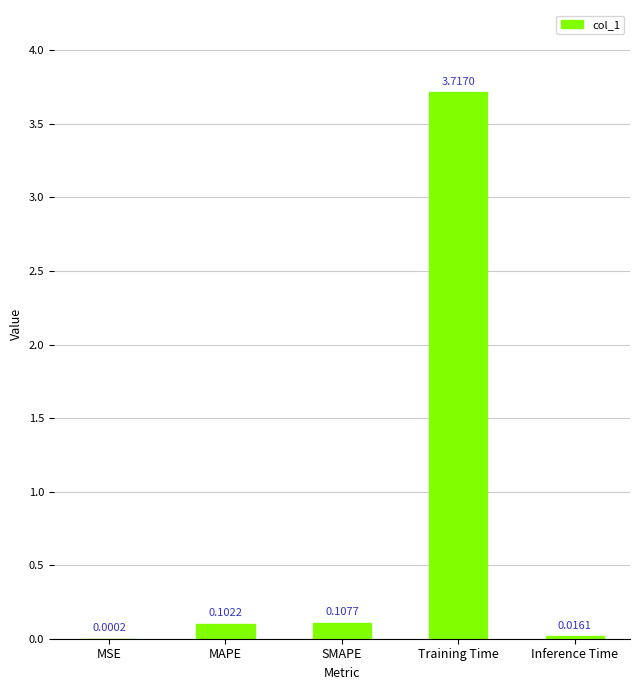

What is the change in value from MSE to Training Time?

+3.7